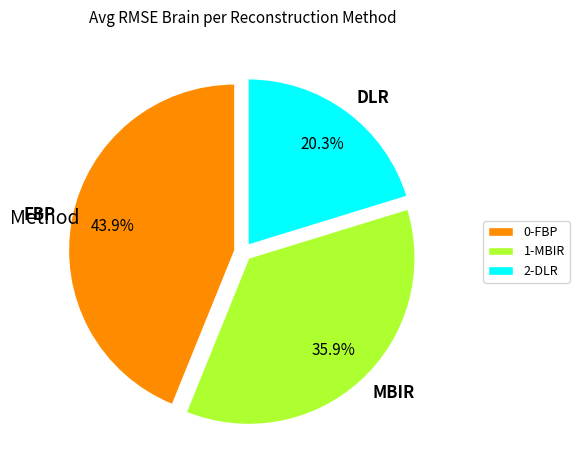

Rank the categories by value from highest to lowest.

FBP, MBIR, DLR